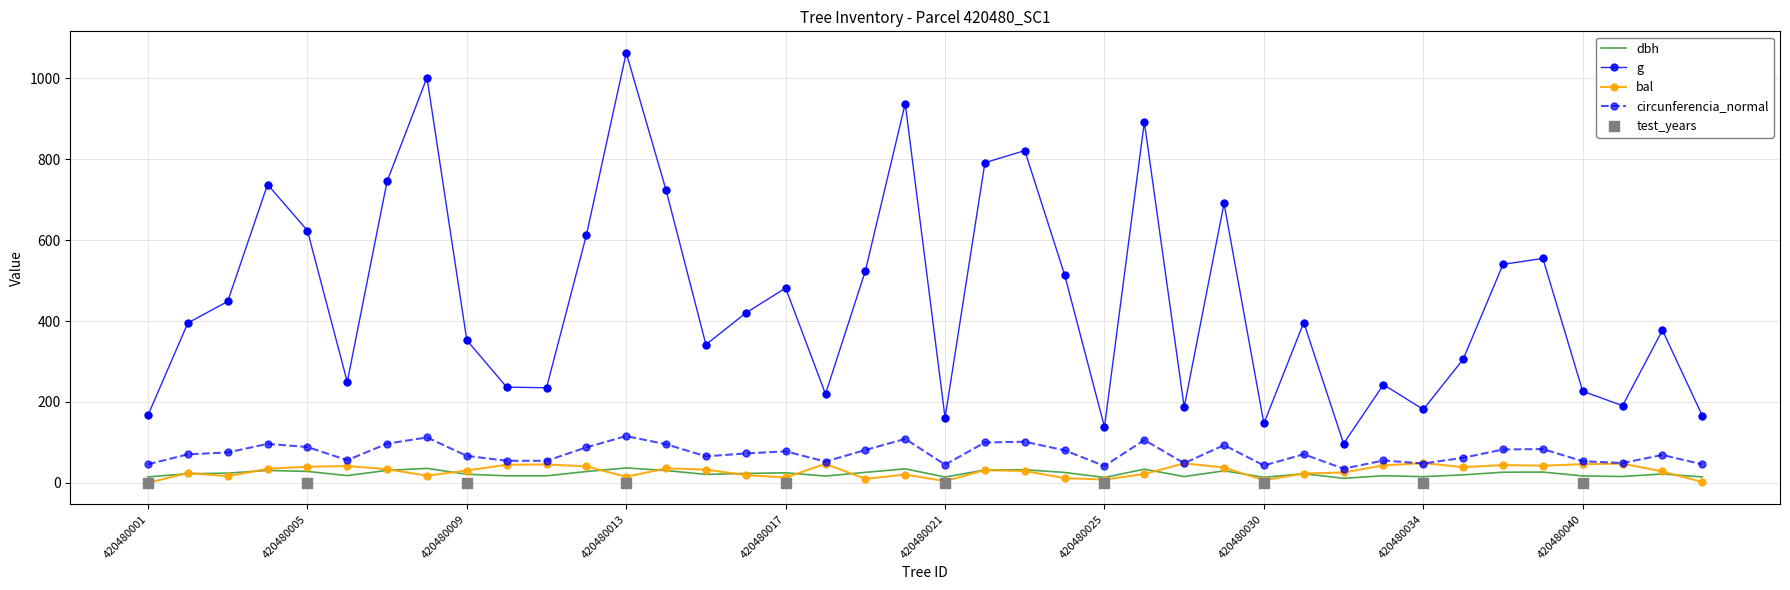

At which category is the sum across all series the highest?

420480013